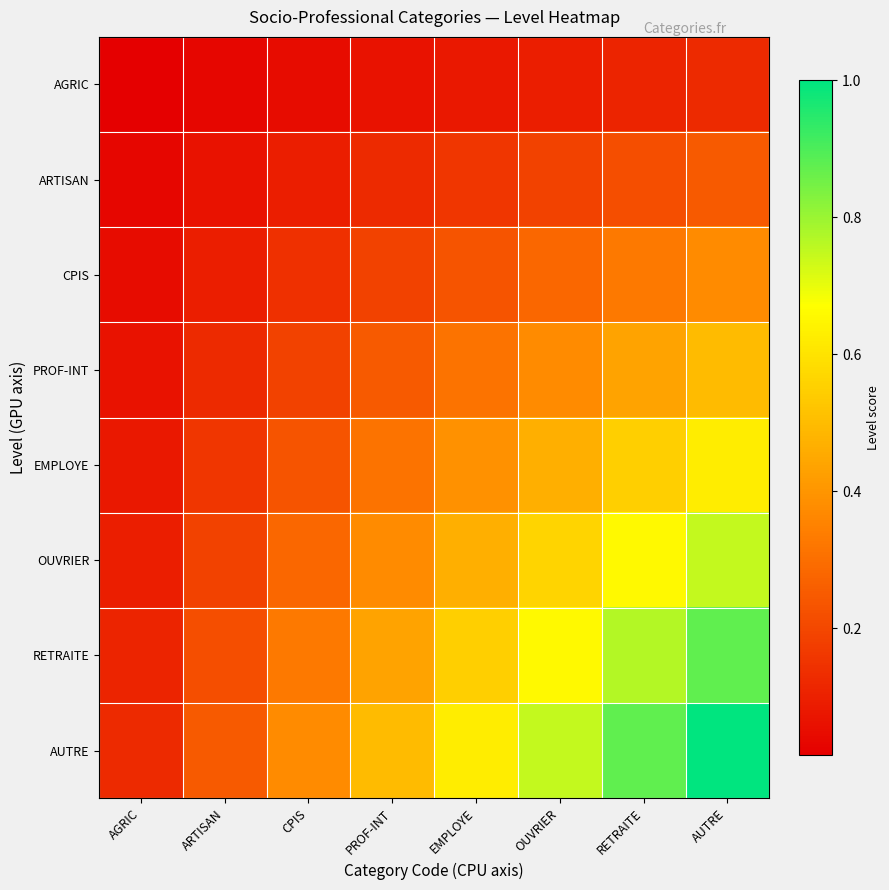

What is the difference between the highest and lowest values at RETRAITE?

0.8